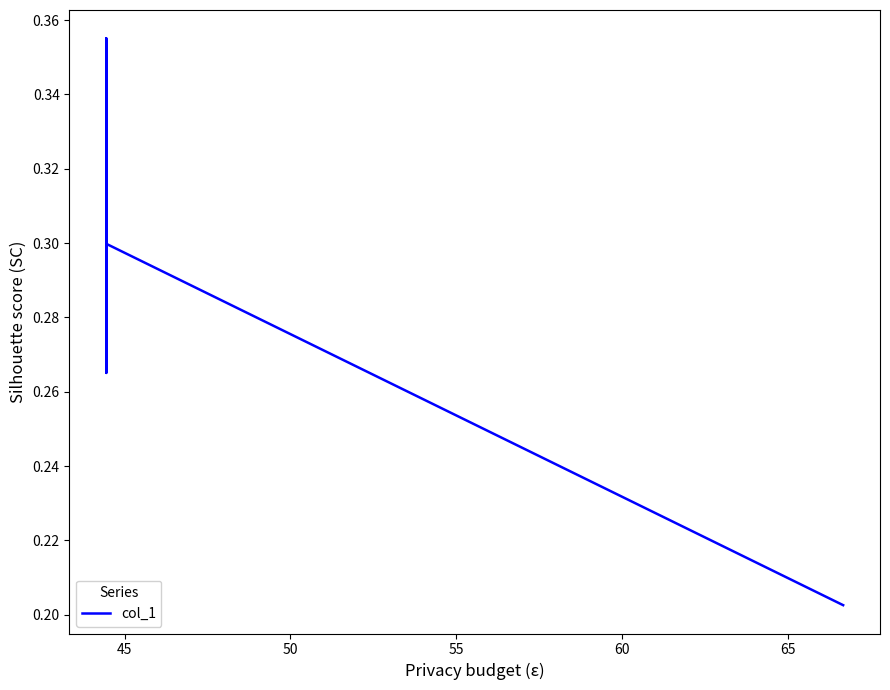

Which has a higher value, 60 or 50?

50